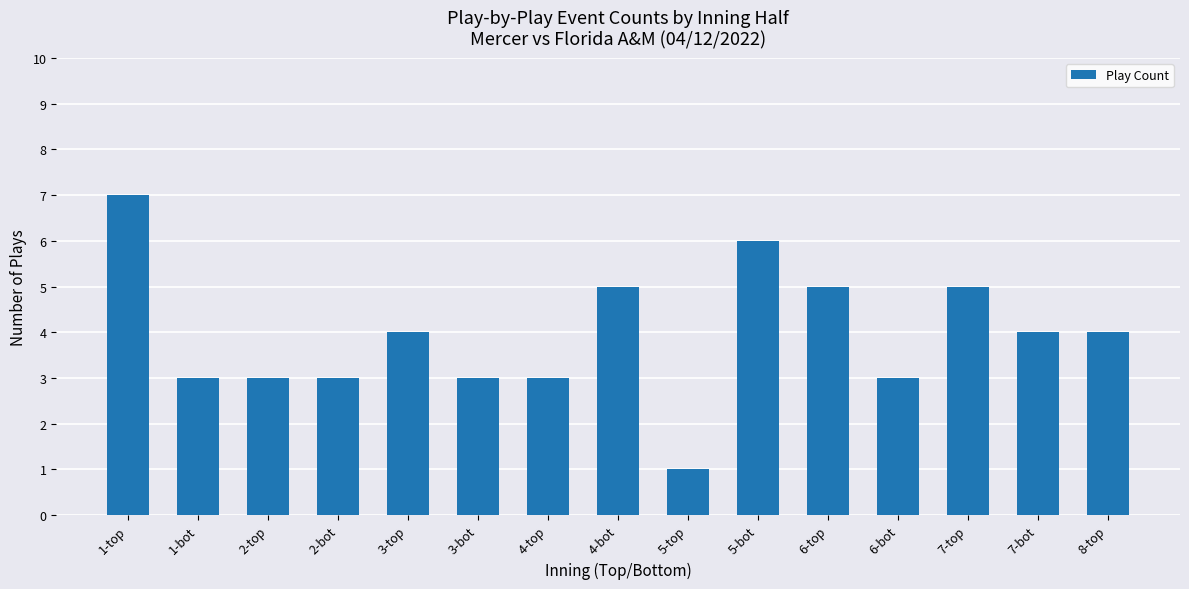

What is the label of the 4th bar from the right?

6-bot